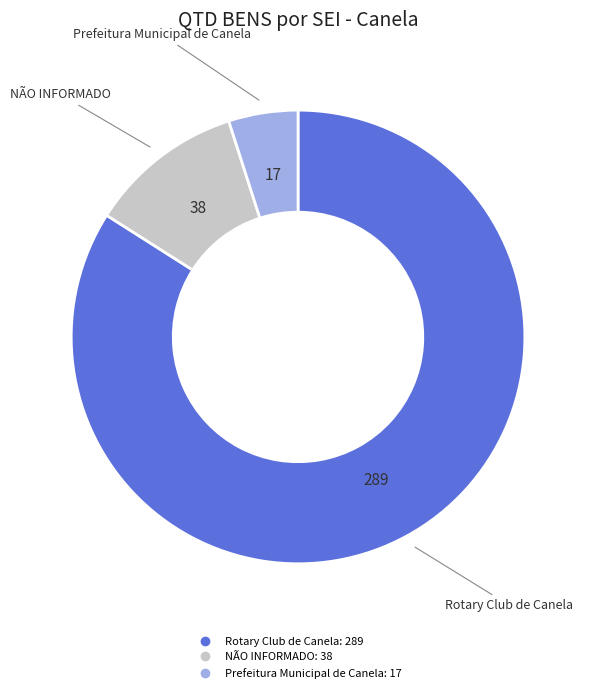

Does any single category account for the majority?

Yes